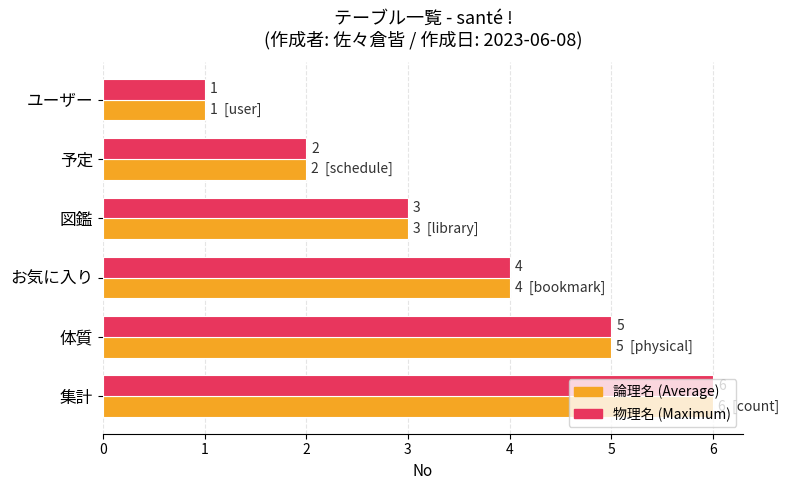

How many data points does each series have?

6